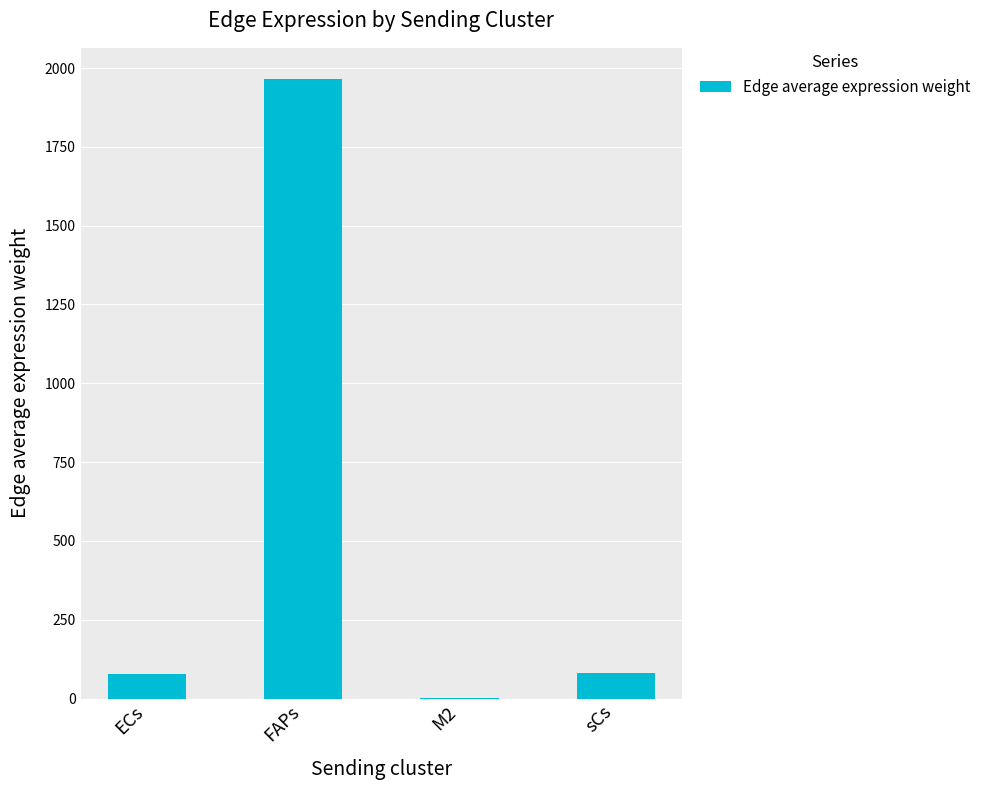

What is the maximum value shown in the chart?

1965.7